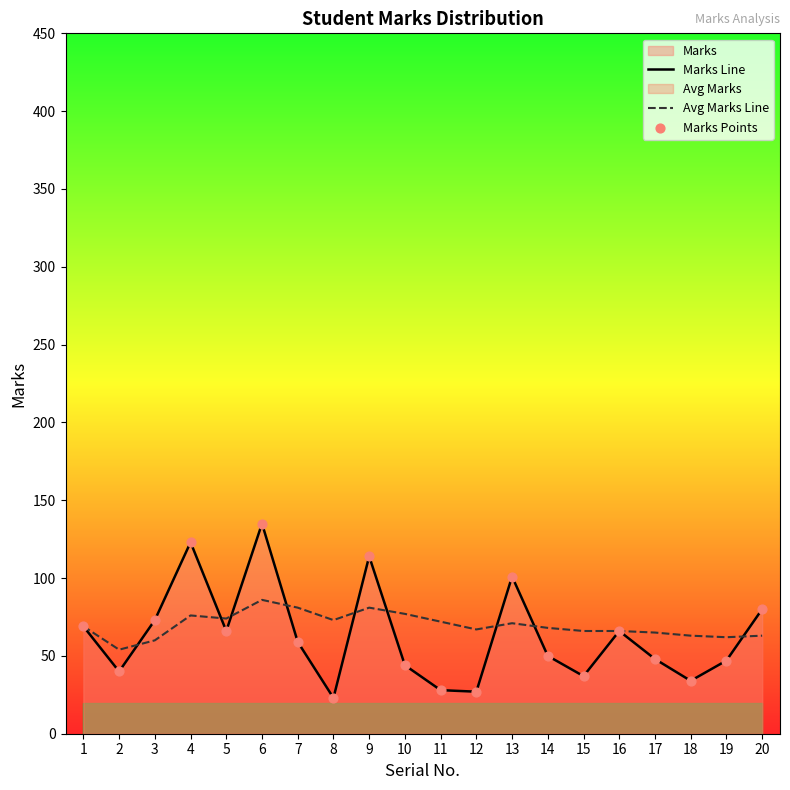

Which series has the largest total across all categories?

Avg Marks Line